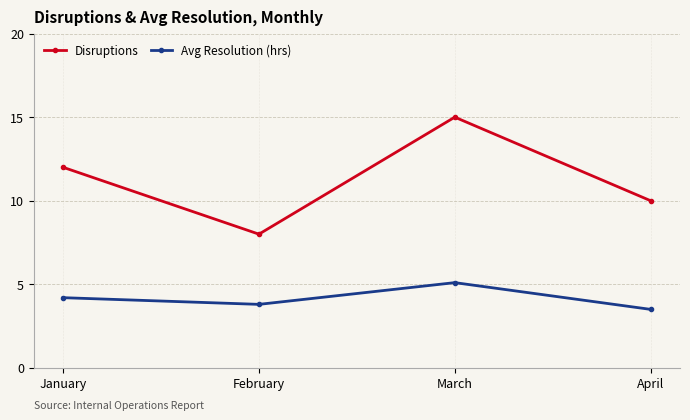

Count the number of data series in this chart.

2